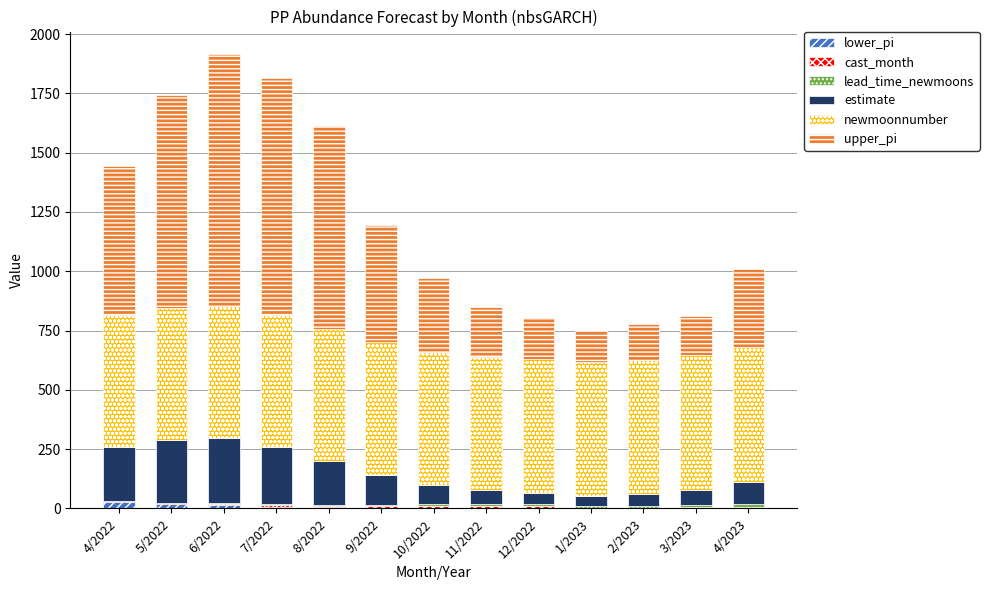

At which label does lower_pi first exceed 1?

4/2022